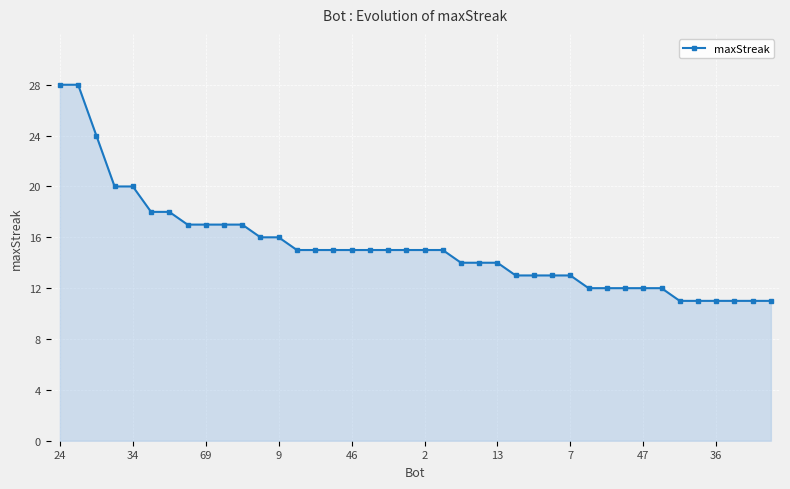

What is the value of the 36th point from the left?

11